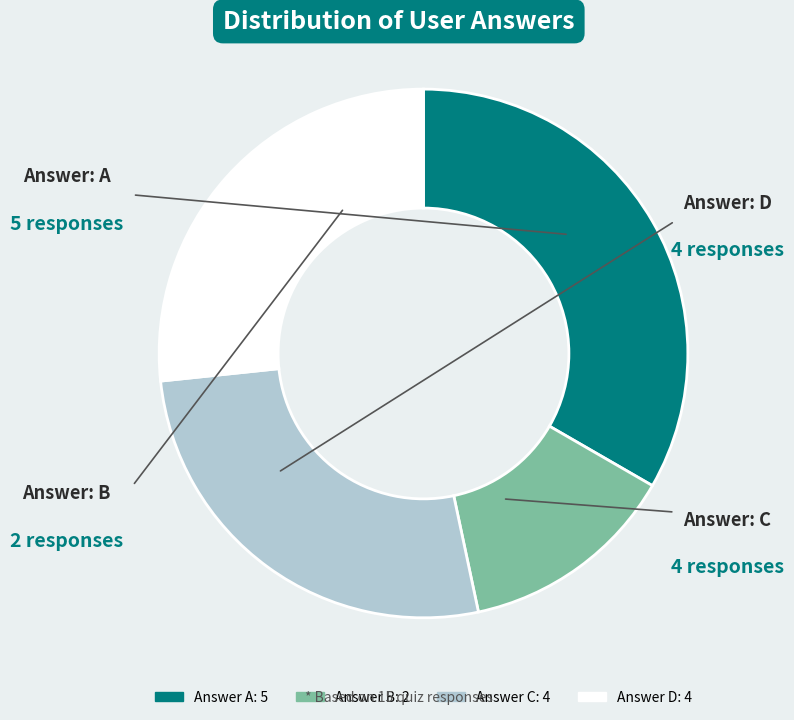

Is there a majority slice in this chart?

No